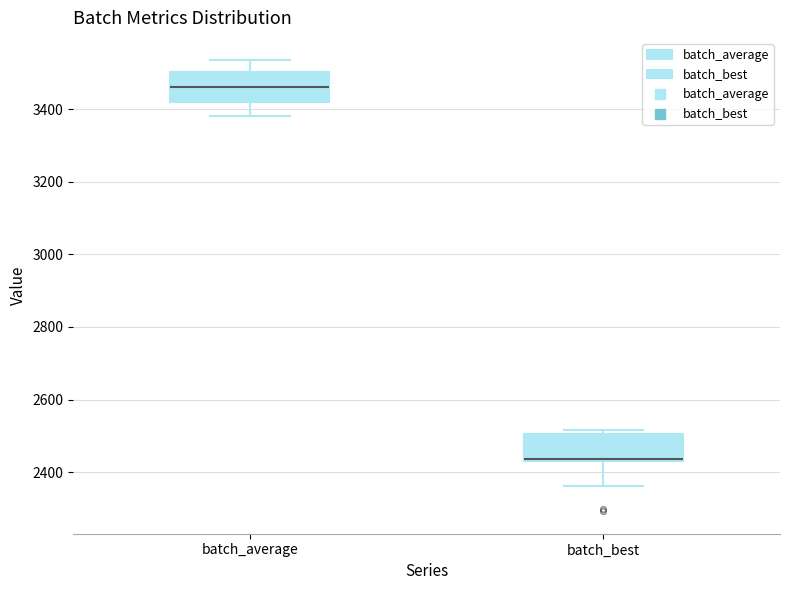

Which box's median line is the highest?

batch_average